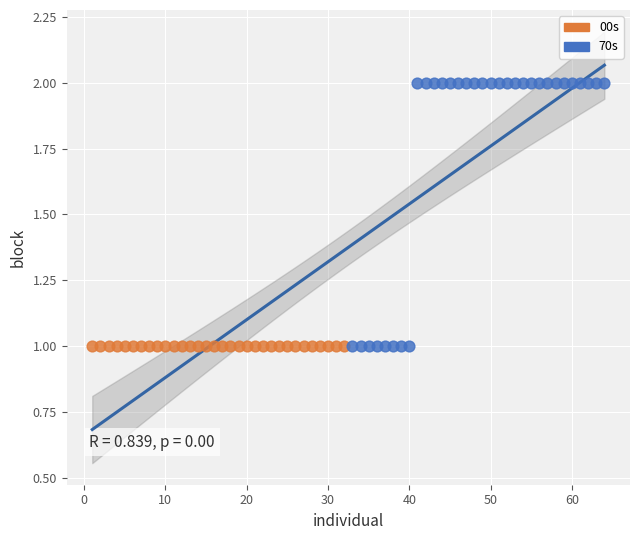

Which series contains the highest Y value?

70s